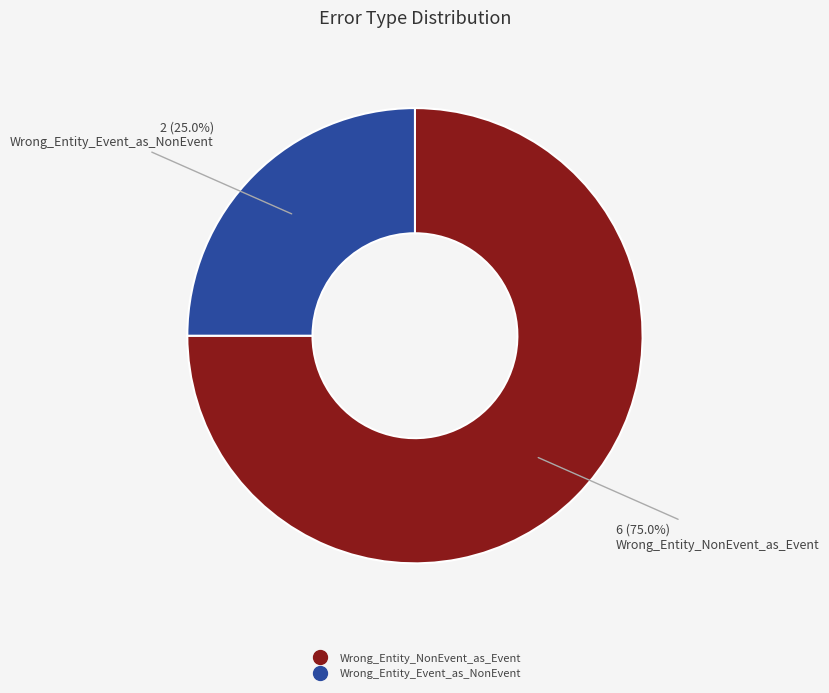

How many slices are in this pie chart?

2